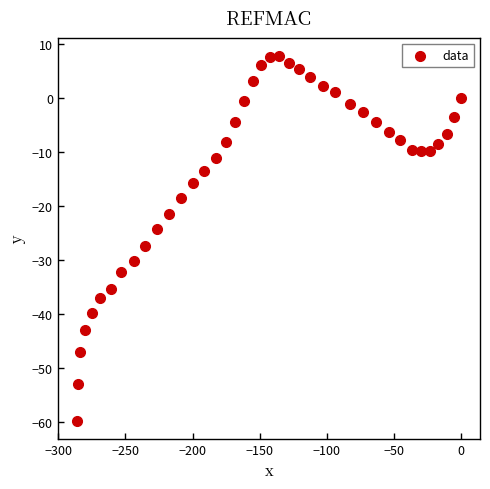

What is the range of X values (max minus min)?

286.1